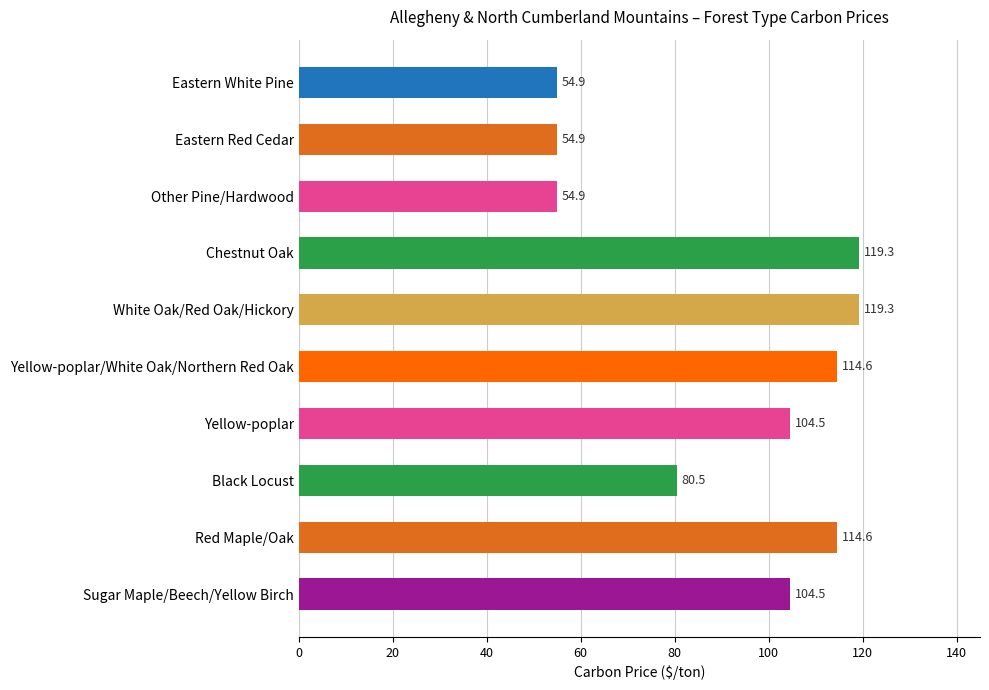

At which label is the value closest to 87?

Black Locust